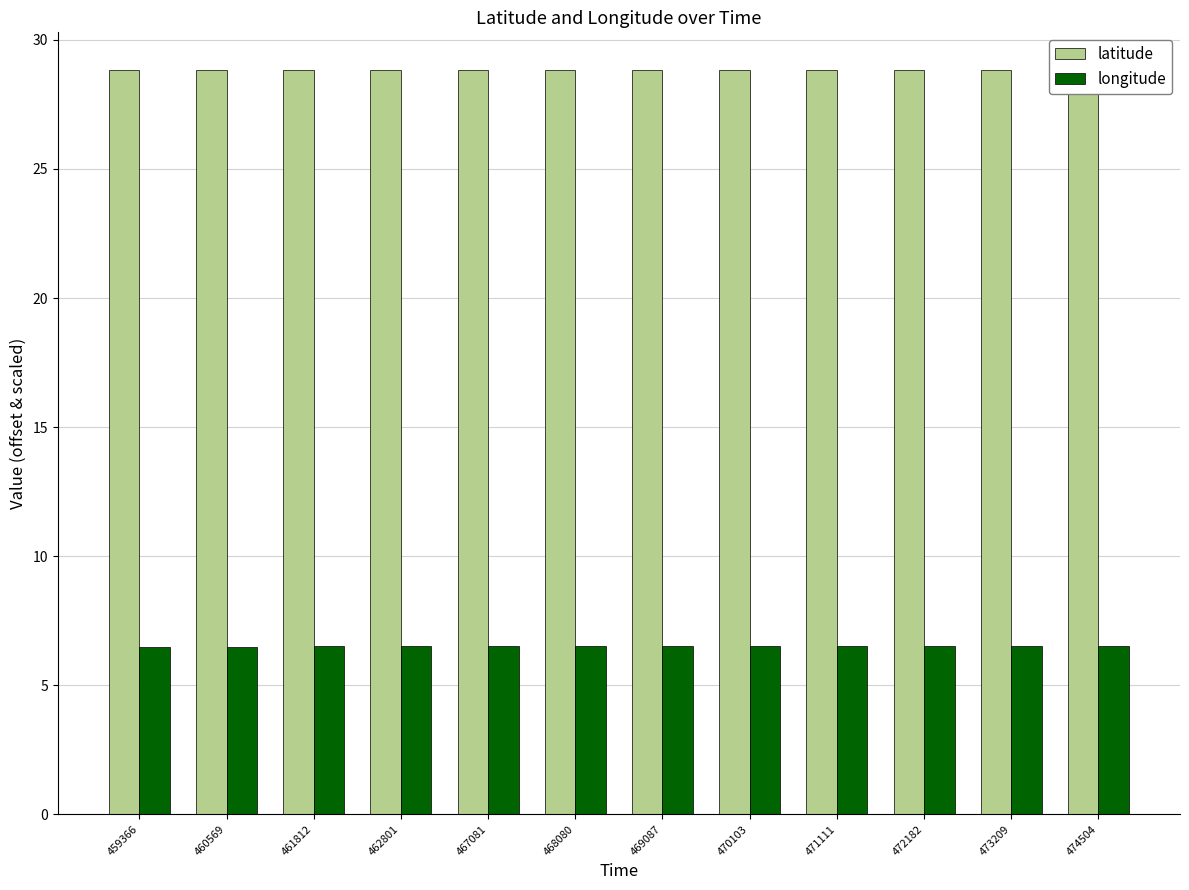

At which category does the chart reach its peak across all series?

474504